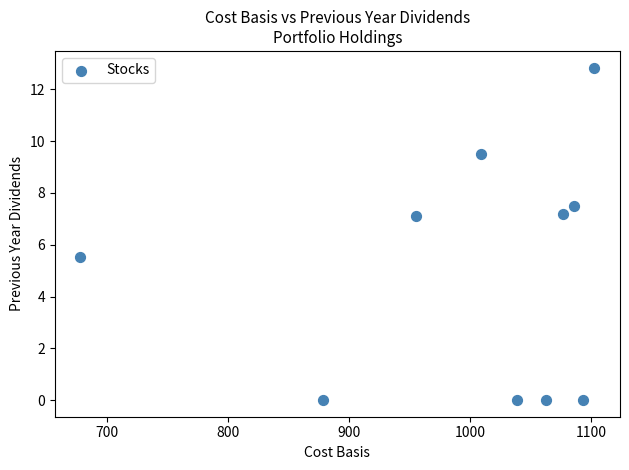

What is the average Y value?

5.0